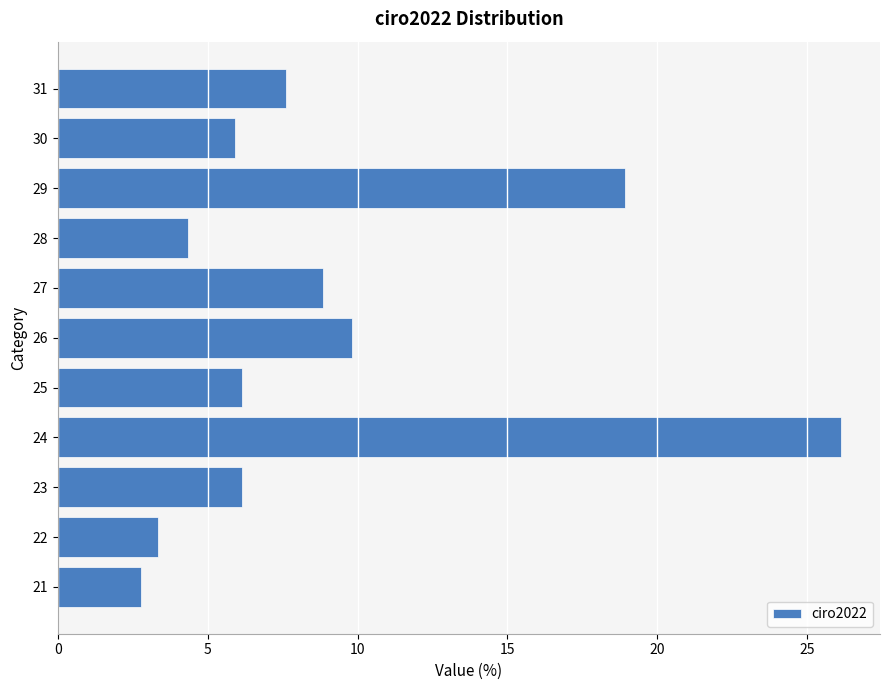

Which has a higher value, 21 or 23?

23